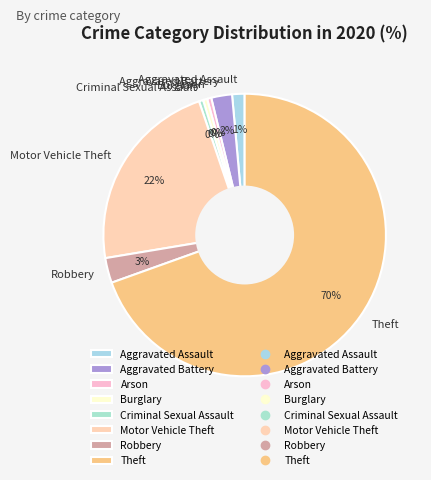

True or false: Theft accounts for 70% of the total.

True